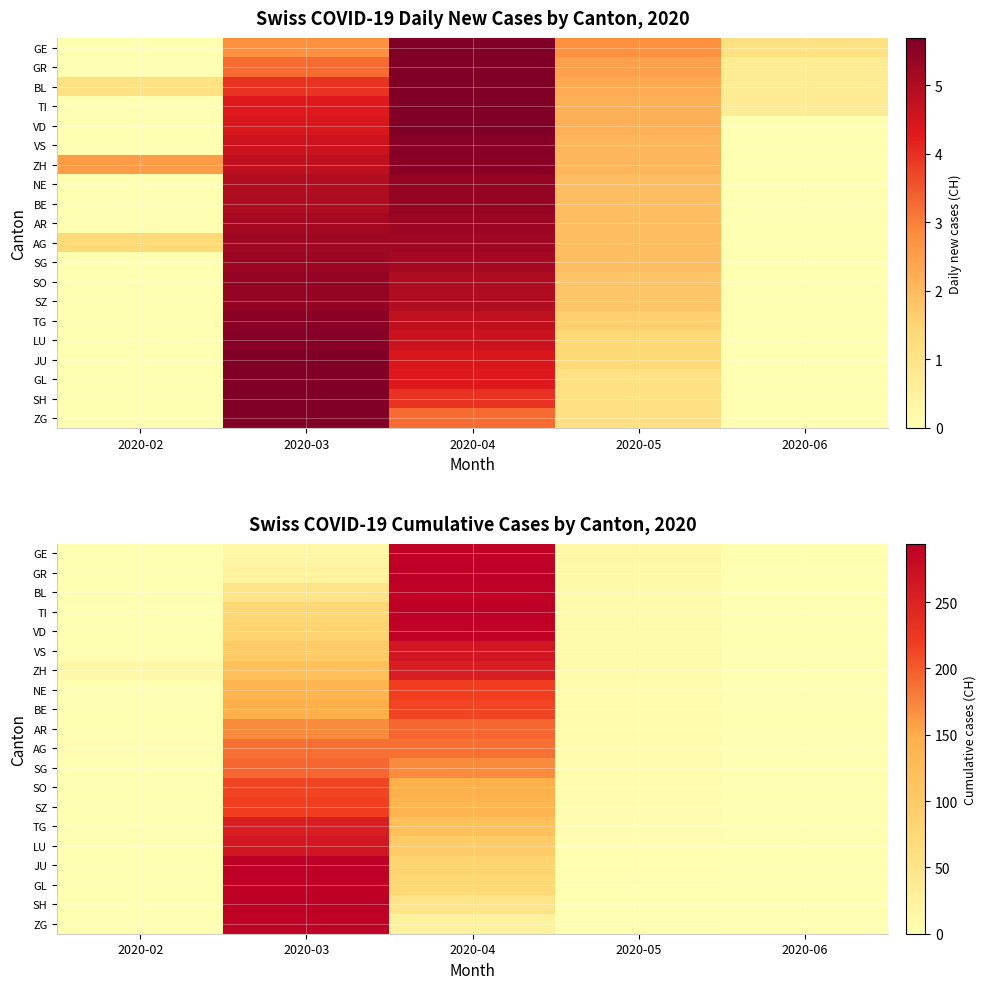

Which category has the highest value in the GR series?

2020-04